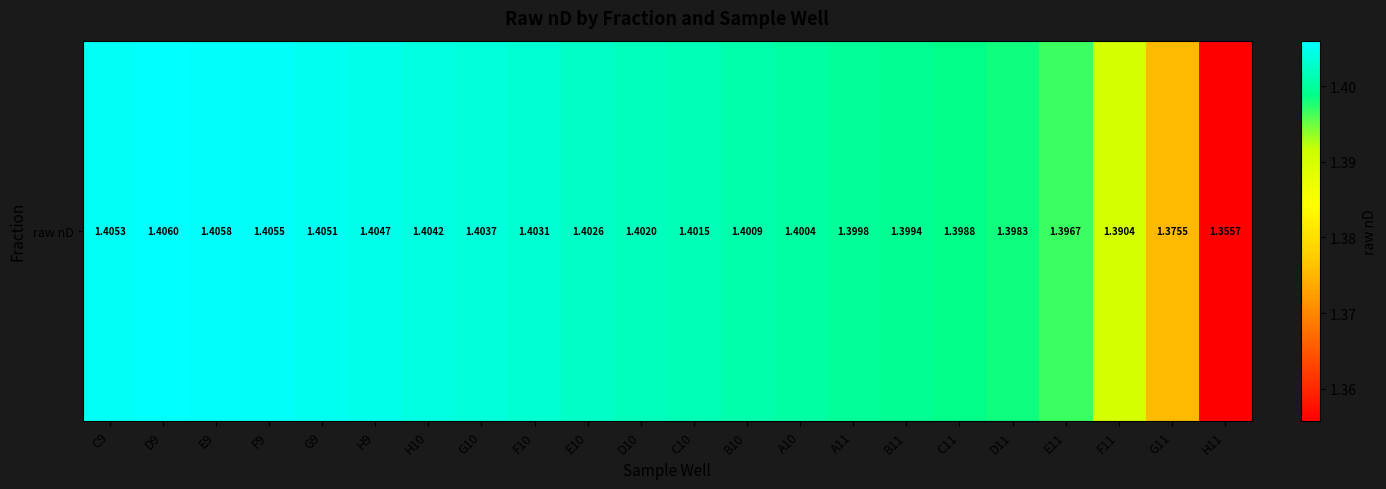

What is the smallest value displayed?

1.4